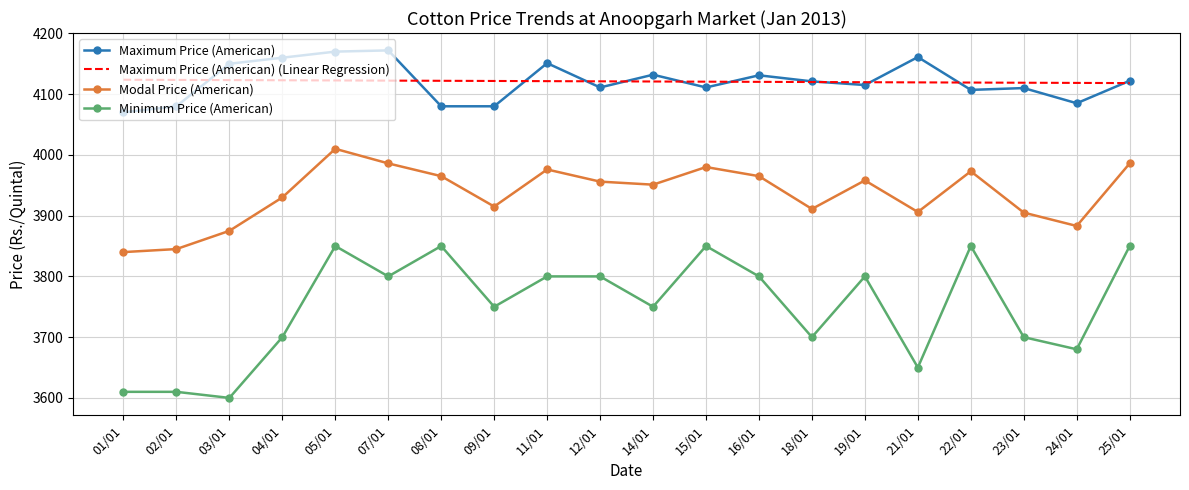

What is the smallest value displayed?

3600.0